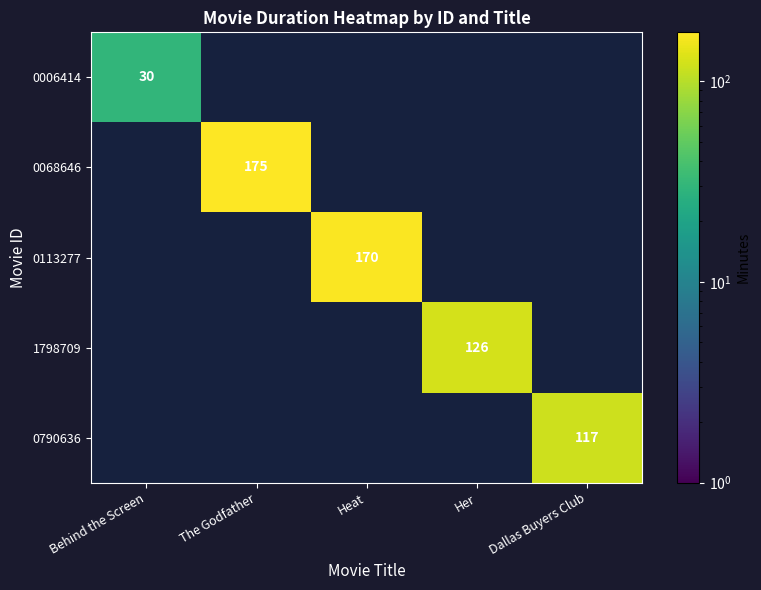

The 0113277 series shows 62 at Heat. True or false?

False